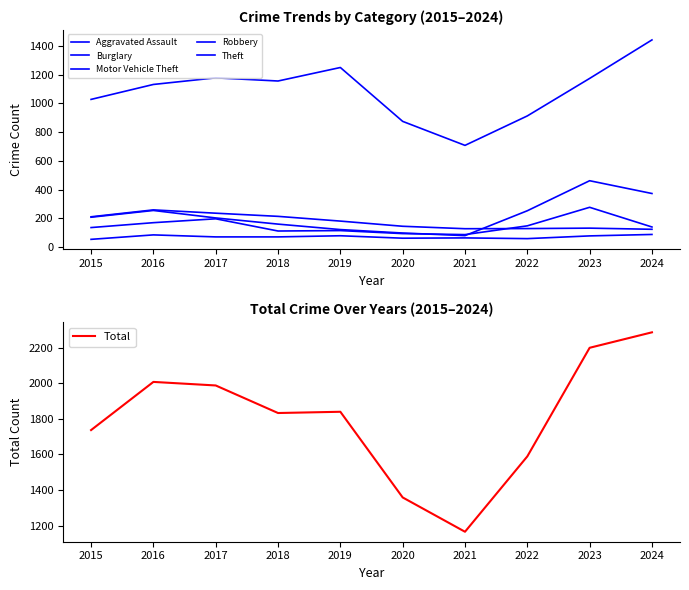

At how many categories does at least one series exceed 777?

10